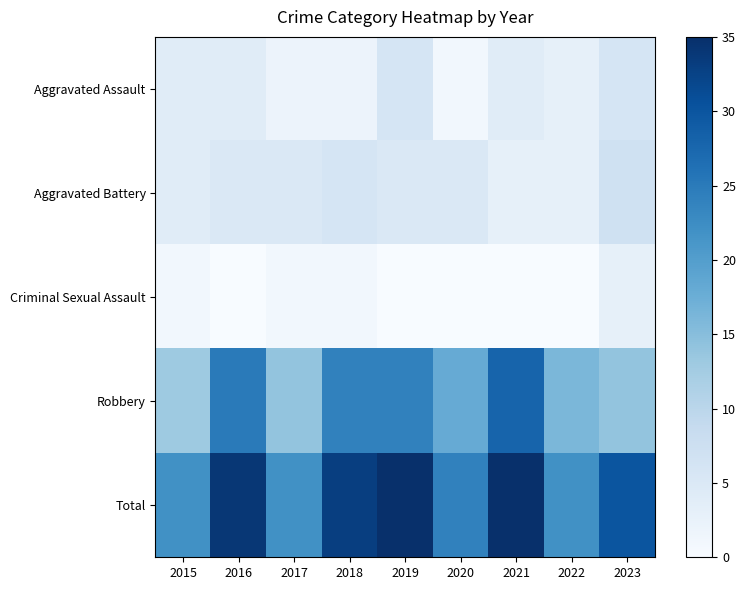

Reading left to right, what are all the values shown in this chart?

Aggravated Assault: 2015=4	2016=4	2017=2	2018=2	2019=6	2020=1	2021=4	2022=3	2023=6
Aggravated Battery: 2015=4	2016=5	2017=5	2018=6	2019=5	2020=5	2021=3	2022=3	2023=7
Criminal Sexual Assault: 2015=1	2016=0	2017=1	2018=1	2019=0	2020=0	2021=0	2022=0	2023=3
Robbery: 2015=13	2016=25	2017=14	2018=24	2019=24	2020=18	2021=28	2022=16	2023=14
Total: 2015=22	2016=34	2017=22	2018=33	2019=35	2020=24	2021=35	2022=22	2023=30